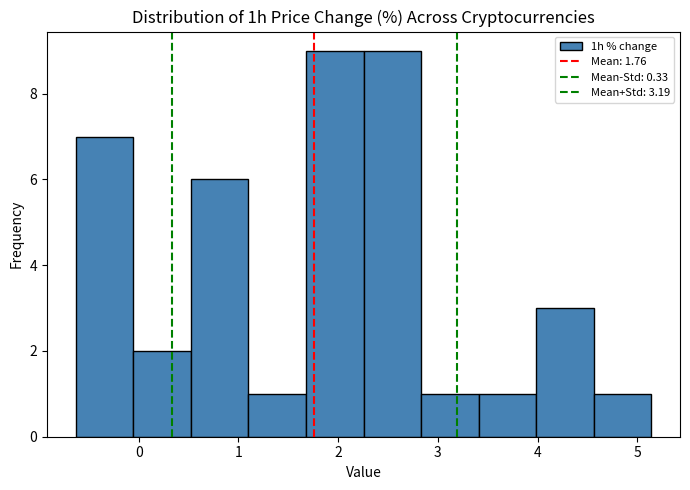

Reading left to right, transcribe this chart: for each bar, give the range it covers on the x-axis and its height. Neither the bar edges nor the heights are printed on the chart, so give them approximately, as read against the axes.

-0.6 to -0.1: 7
-0.1 to 0.5: 2
0.5 to 1.1: 6
1.1 to 1.7: 1
1.7 to 2.3: 9
2.3 to 2.8: 9
2.8 to 3.4: 1
3.4 to 4.0: 1
4.0 to 4.6: 3
4.6 to 5.1: 1